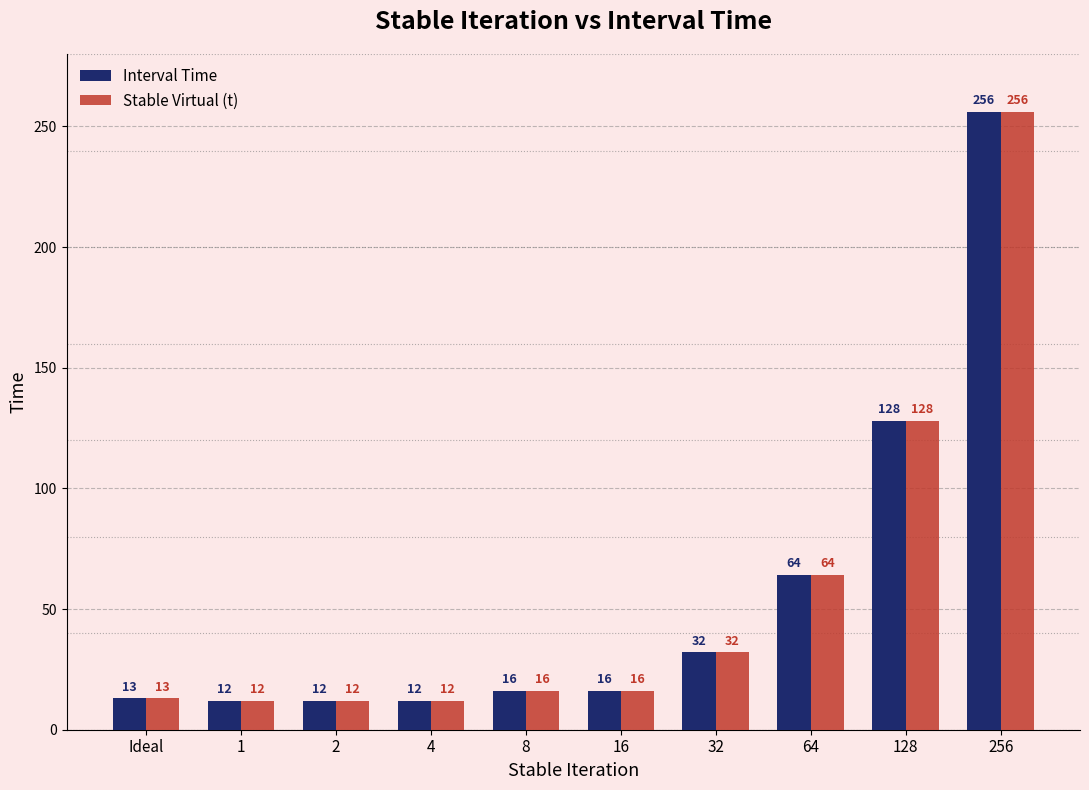

Is it true that Stable Virtual (t) equals 106 at 256?

False